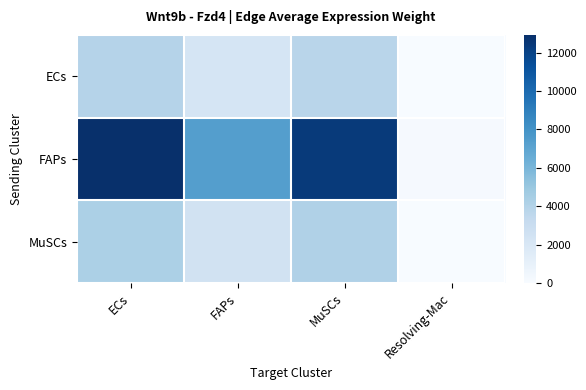

What is the total value across all series at ECs?

21106.5